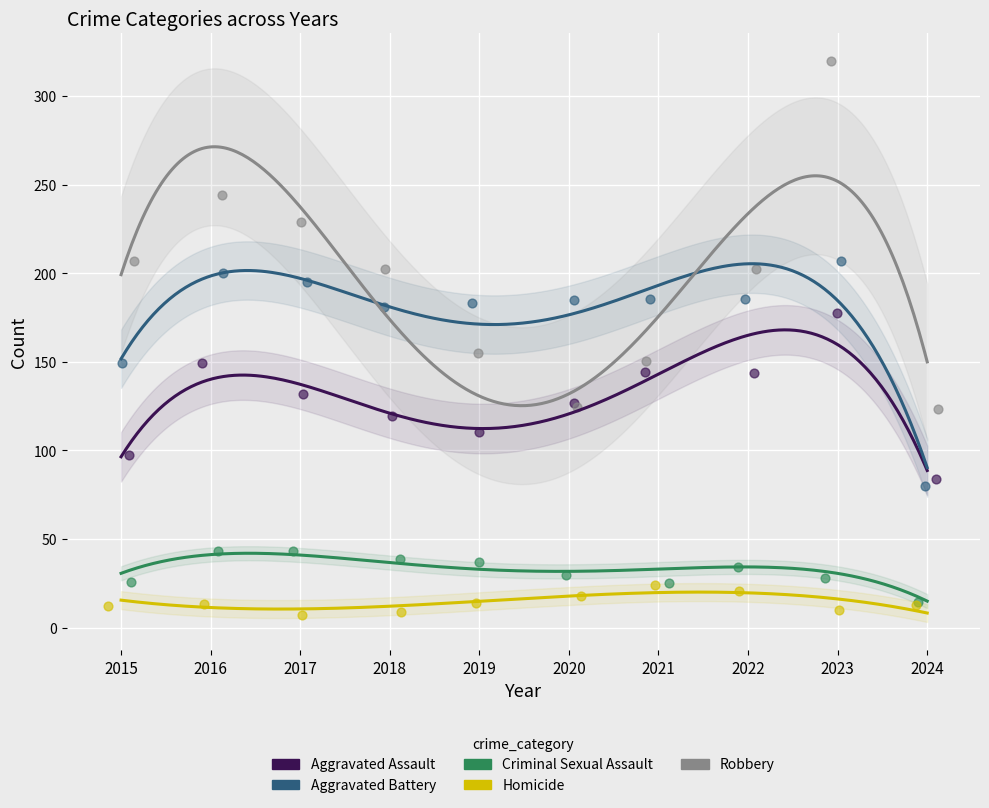

At how many categories does at least one series exceed 305?

1